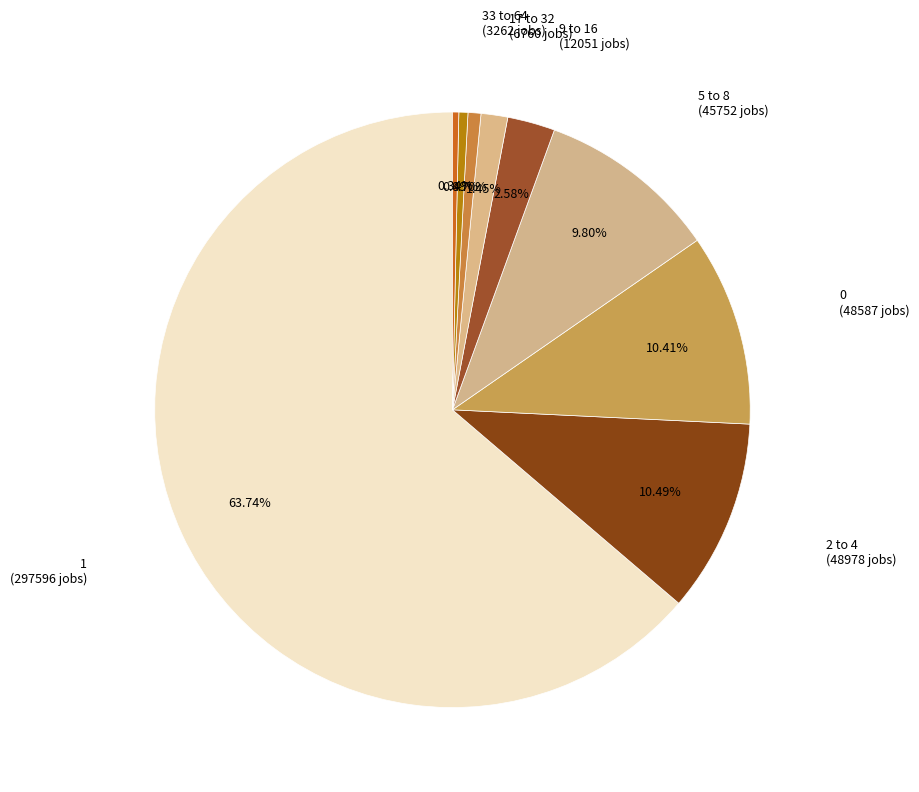

How many slices are in this pie chart?

9